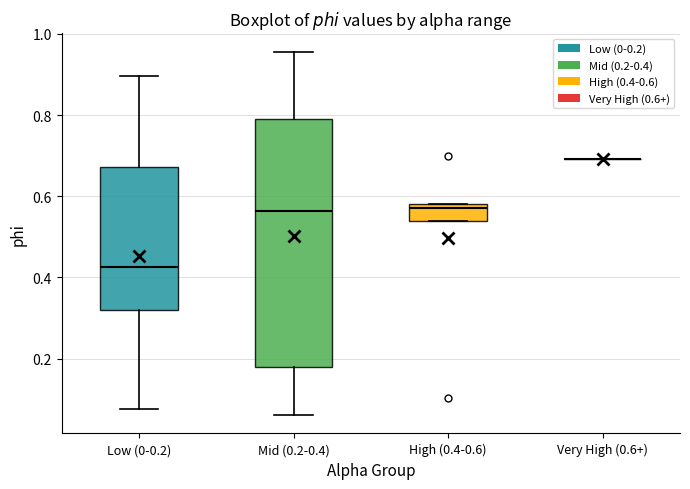

Reading left to right, read every box against the y-axis: the position of its median line, the range the box covers, and the ends of its whiskers. The values are not printed on the chart, so give them approximately, as read against the axis.

Low (0-0.2): median 0.42, box 0.32 to 0.68, whiskers 0.08 to 0.90
Mid (0.2-0.4): median 0.56, box 0.18 to 0.80, whiskers 0.06 to 0.96
High (0.4-0.6): median 0.58 (just below the box's upper edge), box 0.54 to 0.58, whiskers 0.54 to 0.58
Very High (0.6+): box collapsed to a line at 0.70, whiskers 0.70 to 0.70